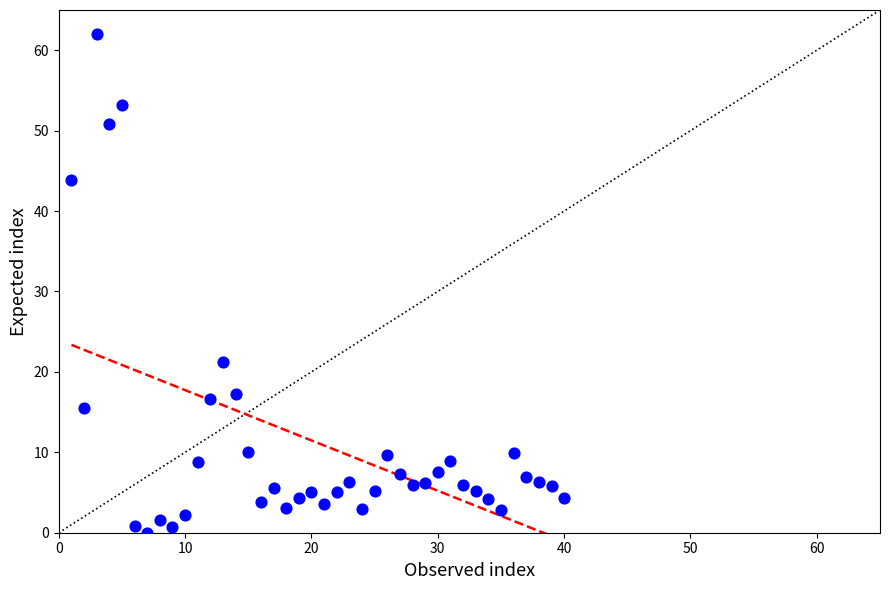

What is the range of X values (max minus min)?

39.0